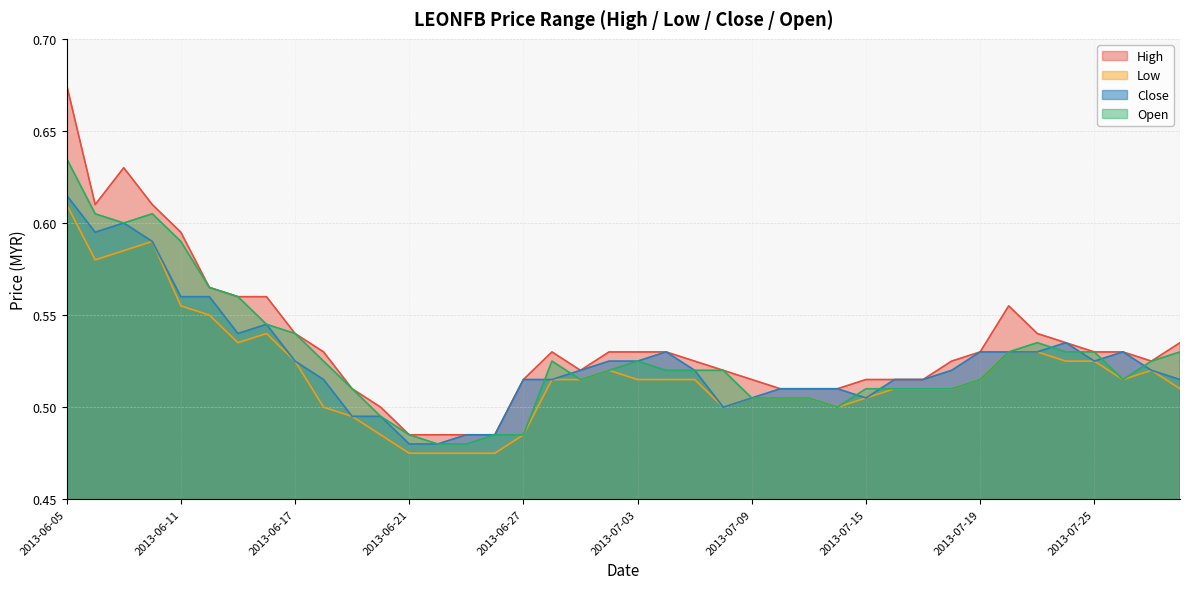

List the labels in order of high value, smallest first.

2013-06-21, 2013-06-24, 2013-06-25, 2013-06-26, 2013-06-20, 2013-06-19, 2013-07-10, 2013-07-11, 2013-07-12, 2013-06-27, 2013-07-09, 2013-07-15, 2013-07-16, 2013-07-17, 2013-07-01, 2013-07-08, 2013-07-05, 2013-07-18, 2013-07-29, 2013-06-18, 2013-06-28, 2013-07-02, 2013-07-03, 2013-07-04, 2013-07-19, 2013-07-25, 2013-07-26, 2013-07-24, 2013-07-30, 2013-06-17, 2013-07-23, 2013-07-22, 2013-06-13, 2013-06-14, 2013-06-12, 2013-06-11, 2013-06-06, 2013-06-10, 2013-06-07, 2013-06-05